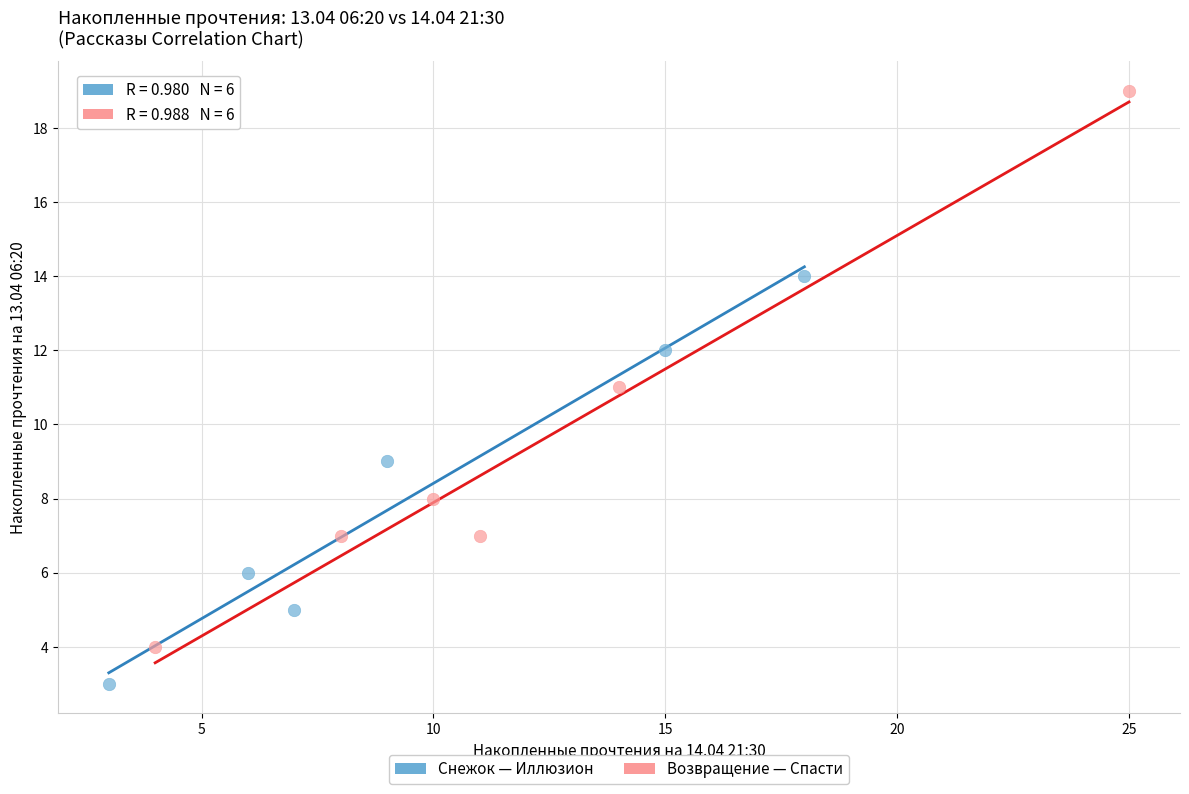

Which series reaches the minimum Y coordinate?

Снежок — Иллюзион